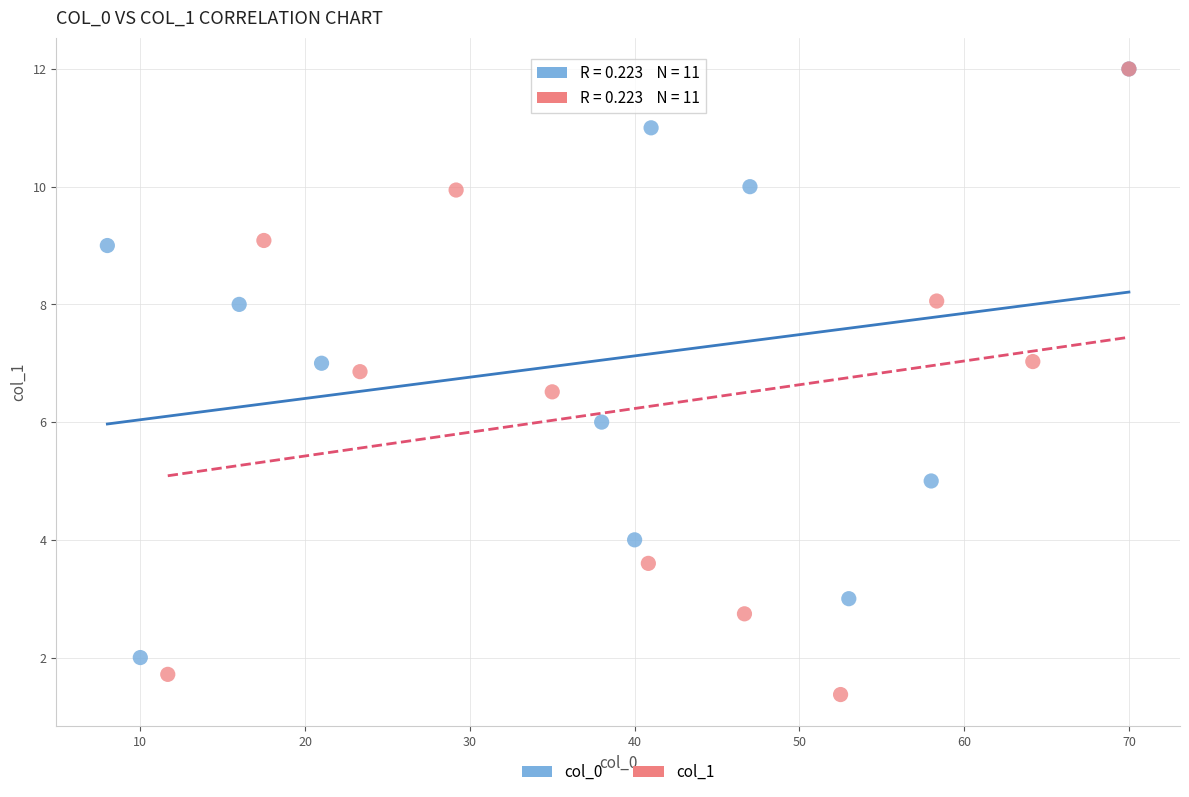

Which series reaches the minimum Y coordinate?

col_1